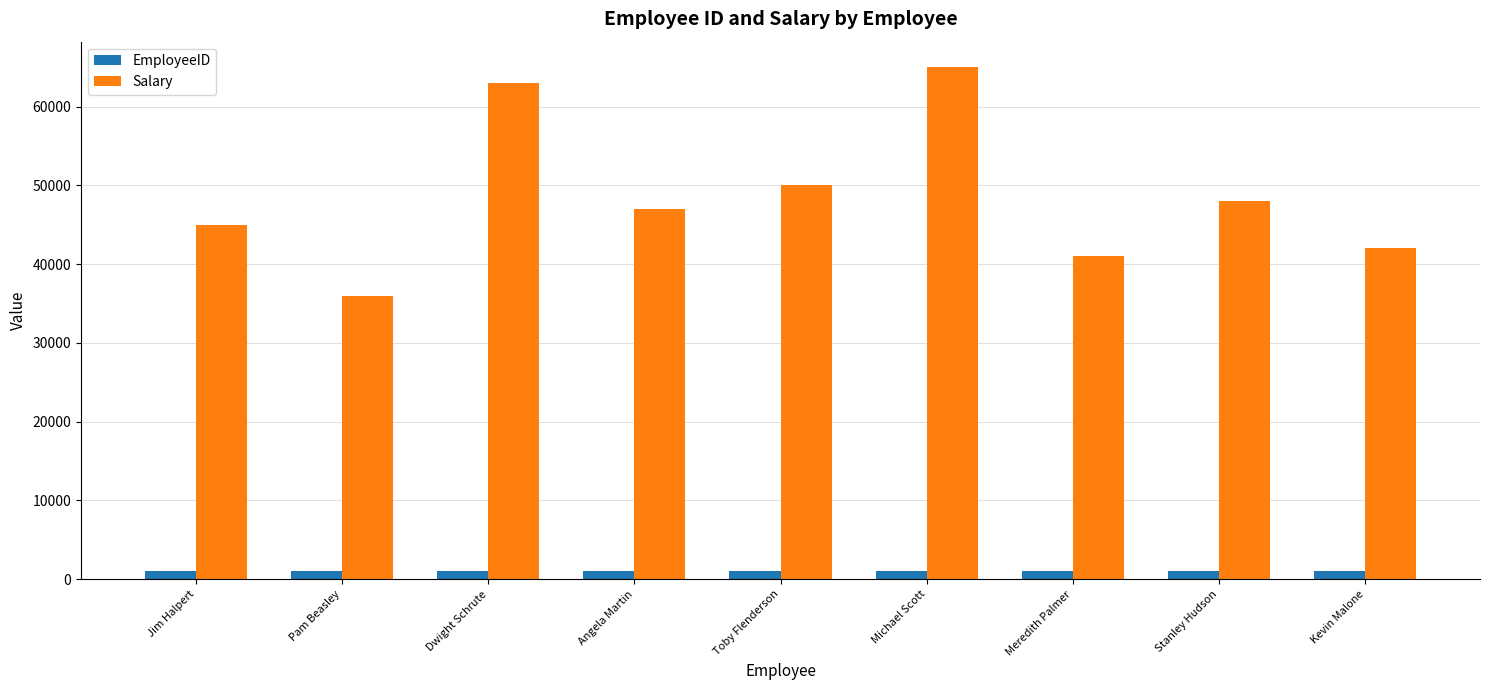

What position from the right is Meredith Palmer?

3